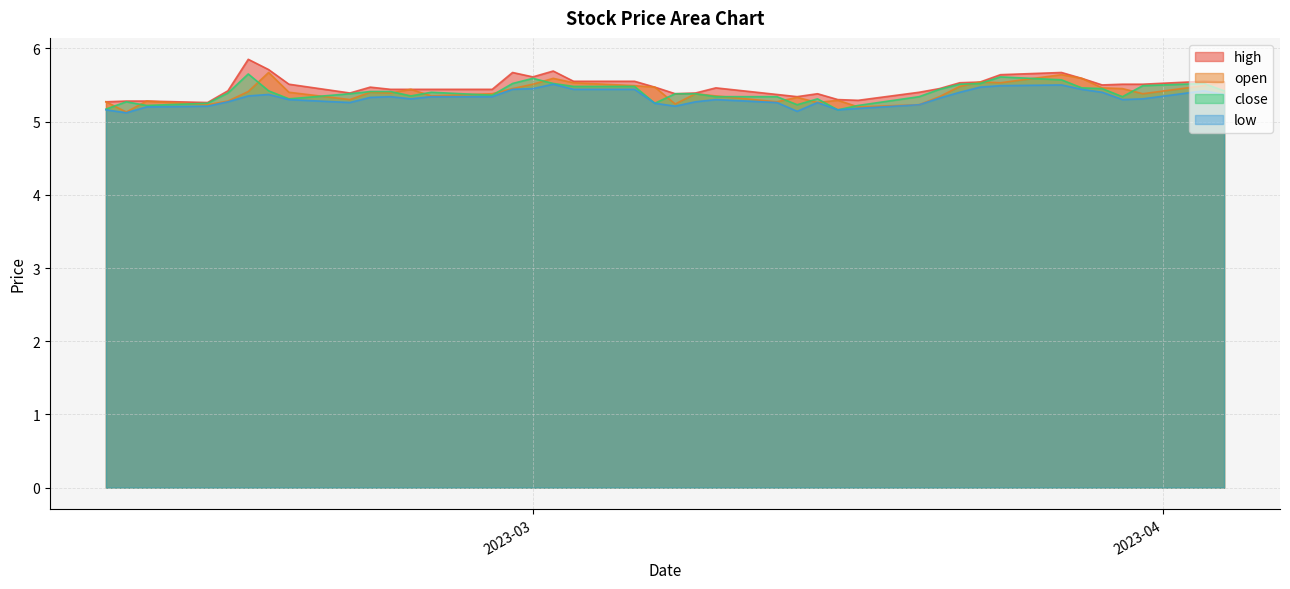

How many close values are between 5 and 6?

40